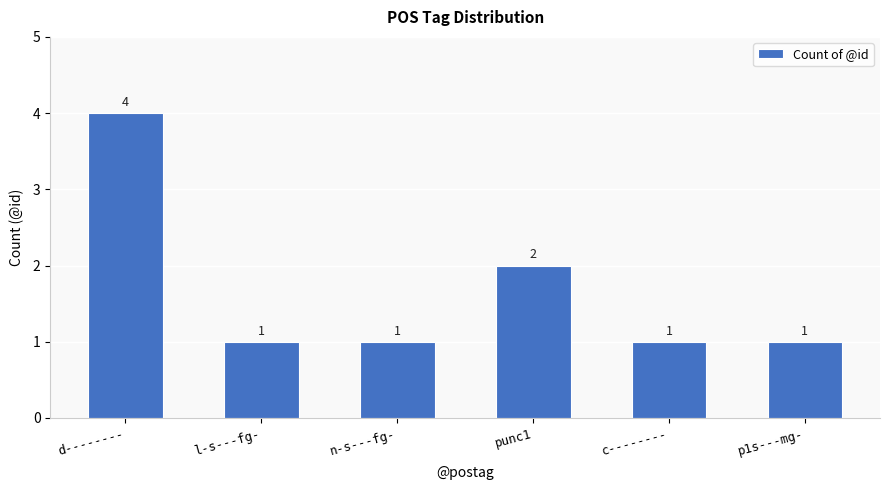

Reading left to right, what are all the values shown in this chart?

4	1	1	2	1	1